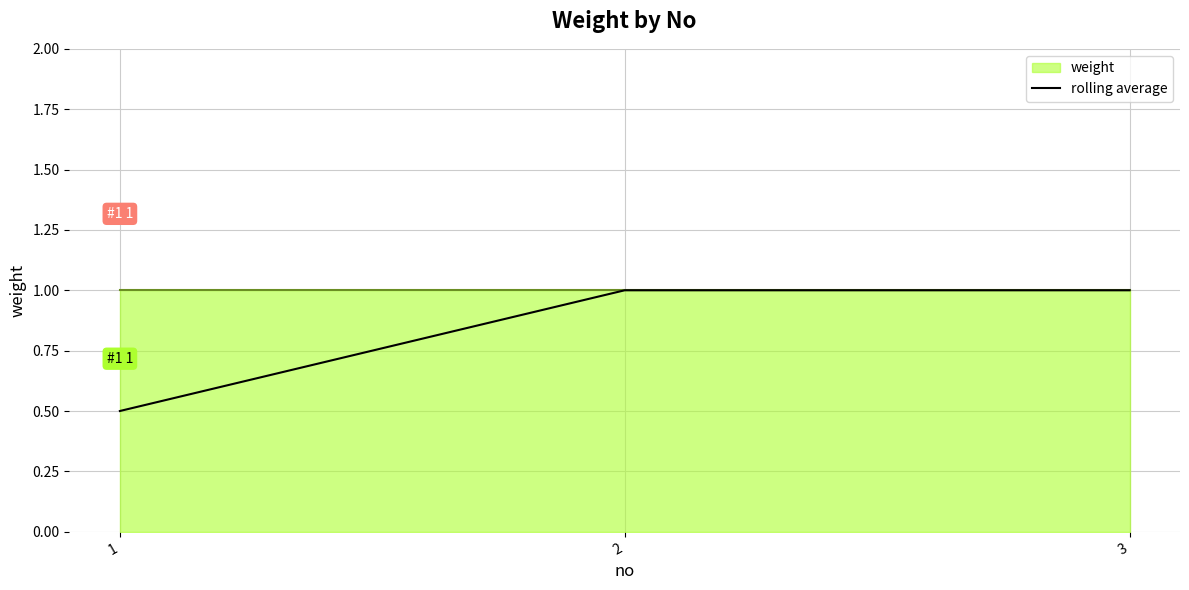

Which label corresponds to the largest value in the chart?

2